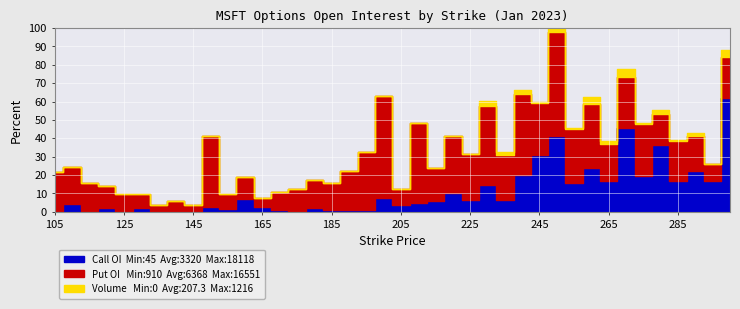

What are all the series names shown in the legend?

Call OI, Put OI, Volume